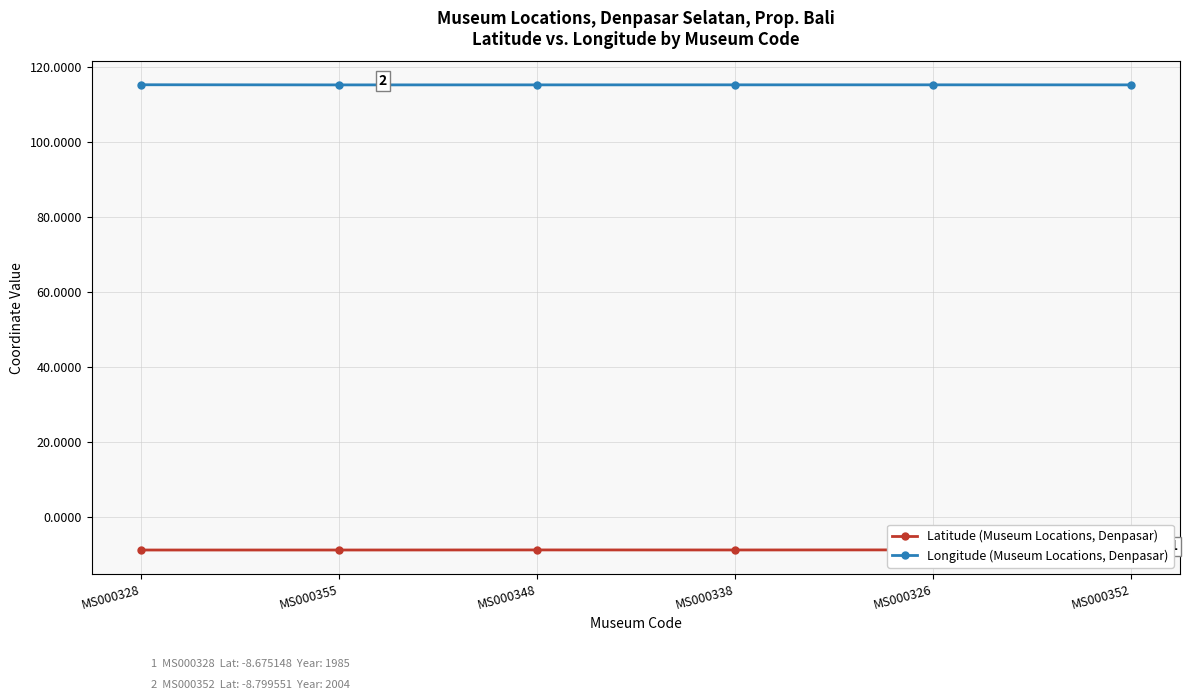

Reading left to right, transcribe all the data shown in this chart.

Latitude (Museum Locations, Denpasar): MS000328=-8.7	MS000355=-8.7	MS000348=-8.7	MS000338=-8.7	MS000326=-8.6	MS000352=-8.8
Longitude (Museum Locations, Denpasar): MS000328=115.3	MS000355=115.2	MS000348=115.2	MS000338=115.2	MS000326=115.2	MS000352=115.2